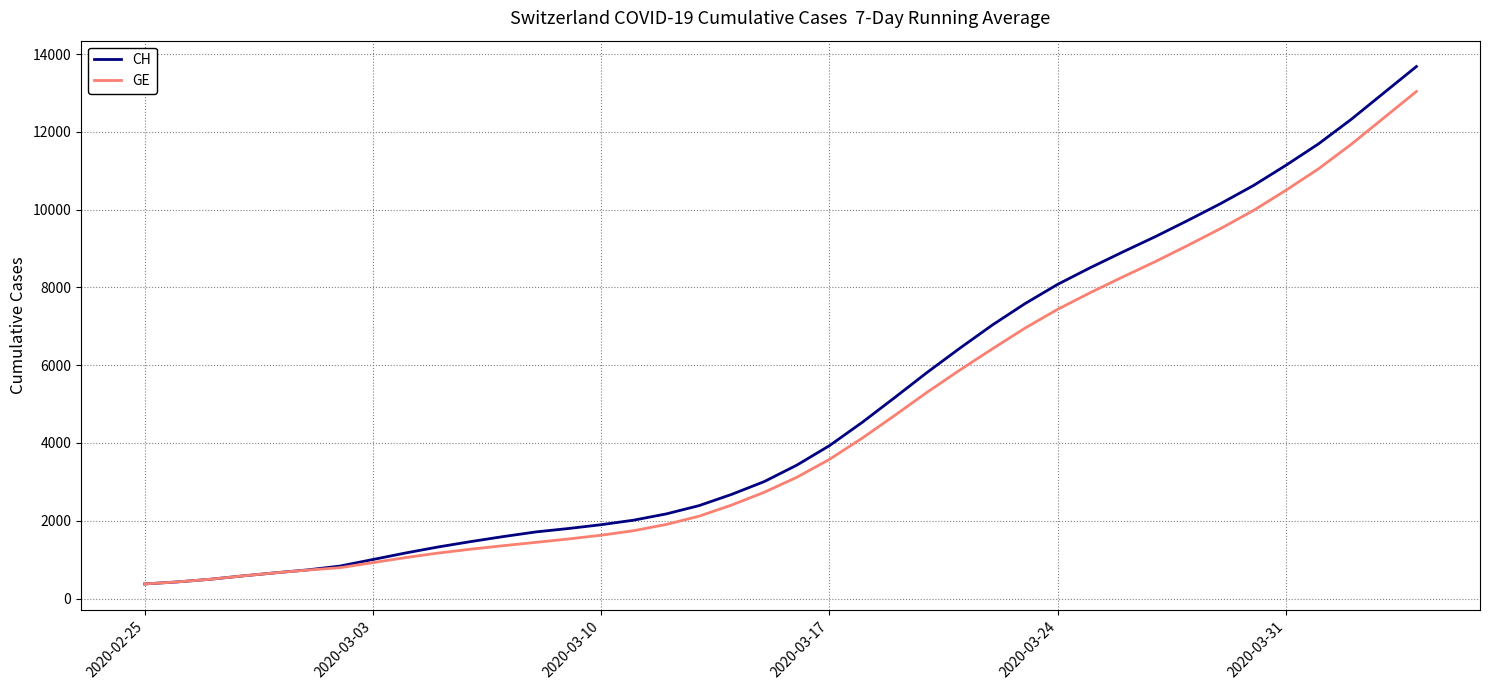

What is the lowest value of the CH series?

375.0